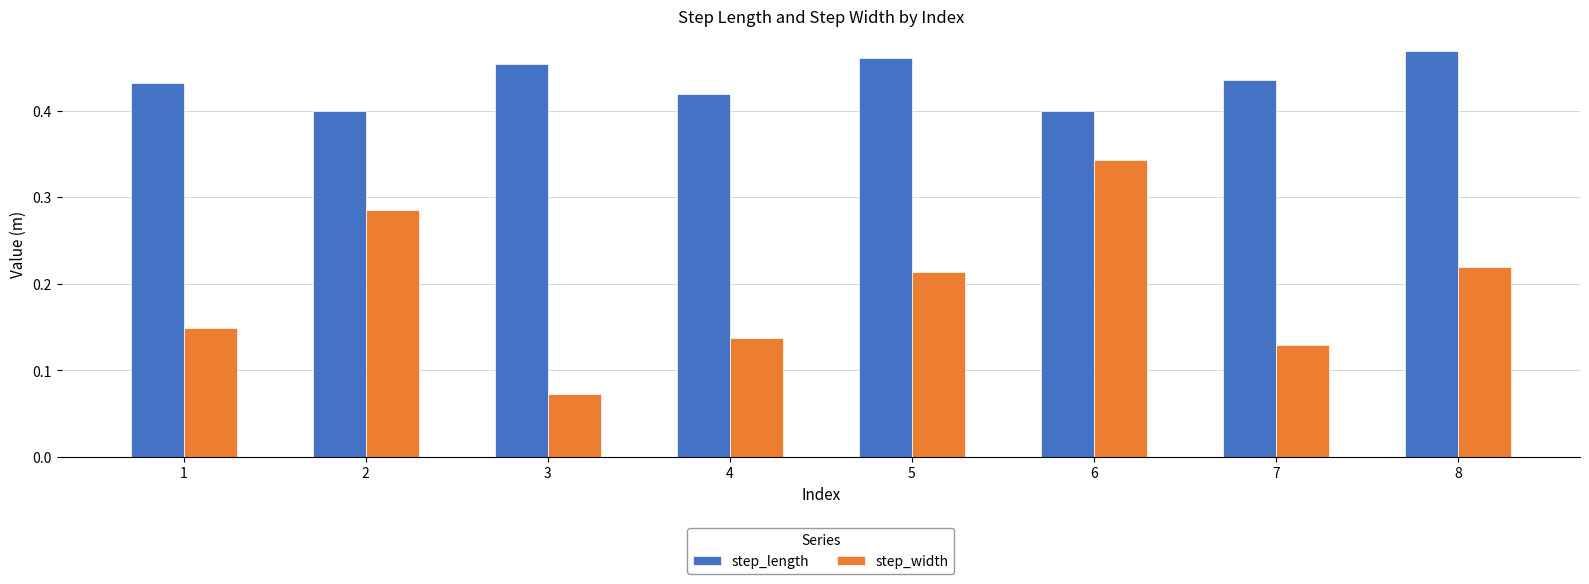

Which category has the lowest value in the step_width series?

3